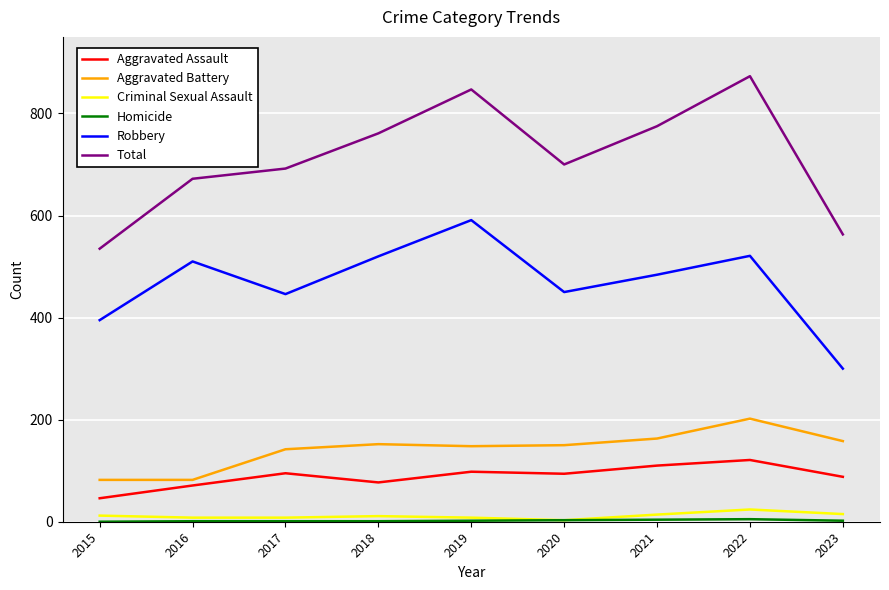

True or false: Aggravated Assault and Total intersect in this chart.

False